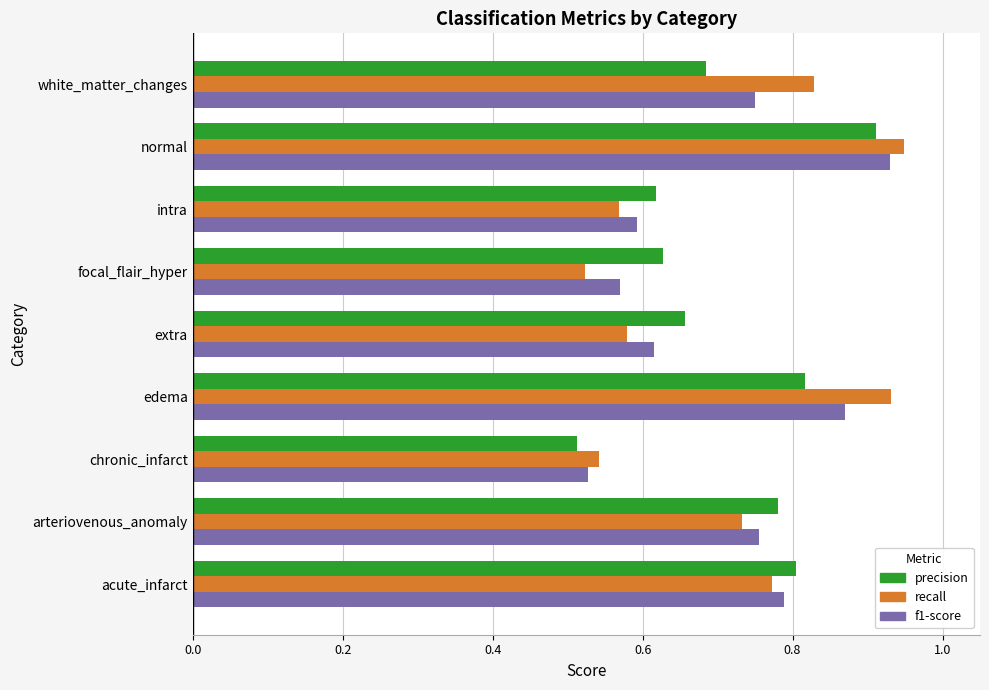

True or false: precision has a value of 1.4 at acute_infarct.

False